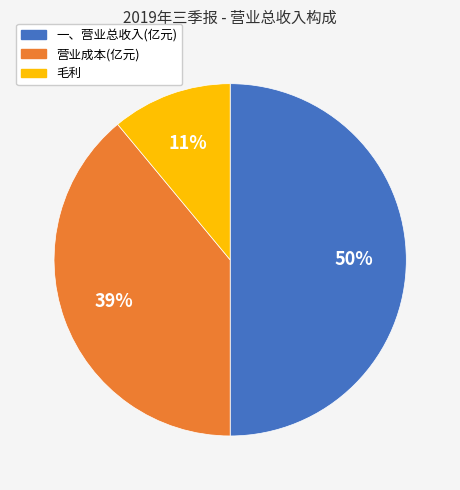

To the nearest percent, what is the average slice percentage?

33%